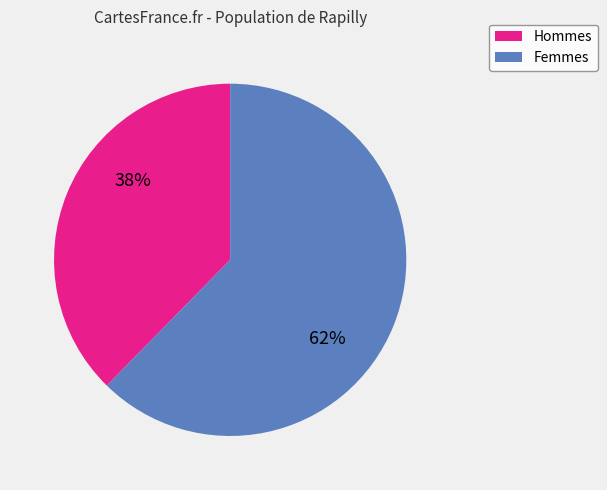

To the nearest percent, what is the average slice percentage?

50%